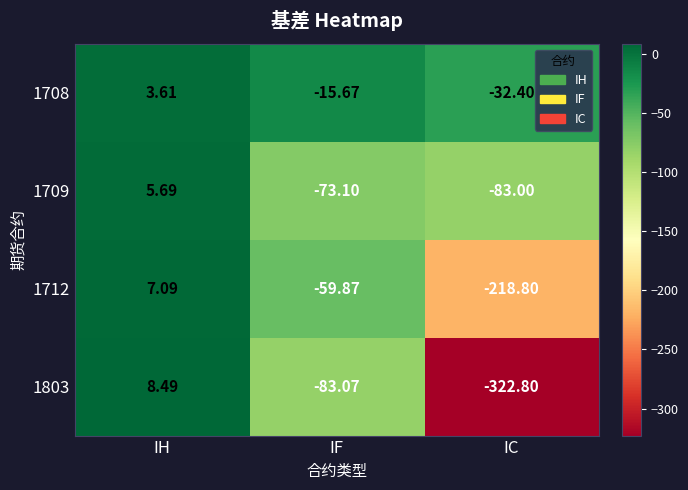

Rank the categories by 1709 value from highest to lowest.

IH, IF, IC